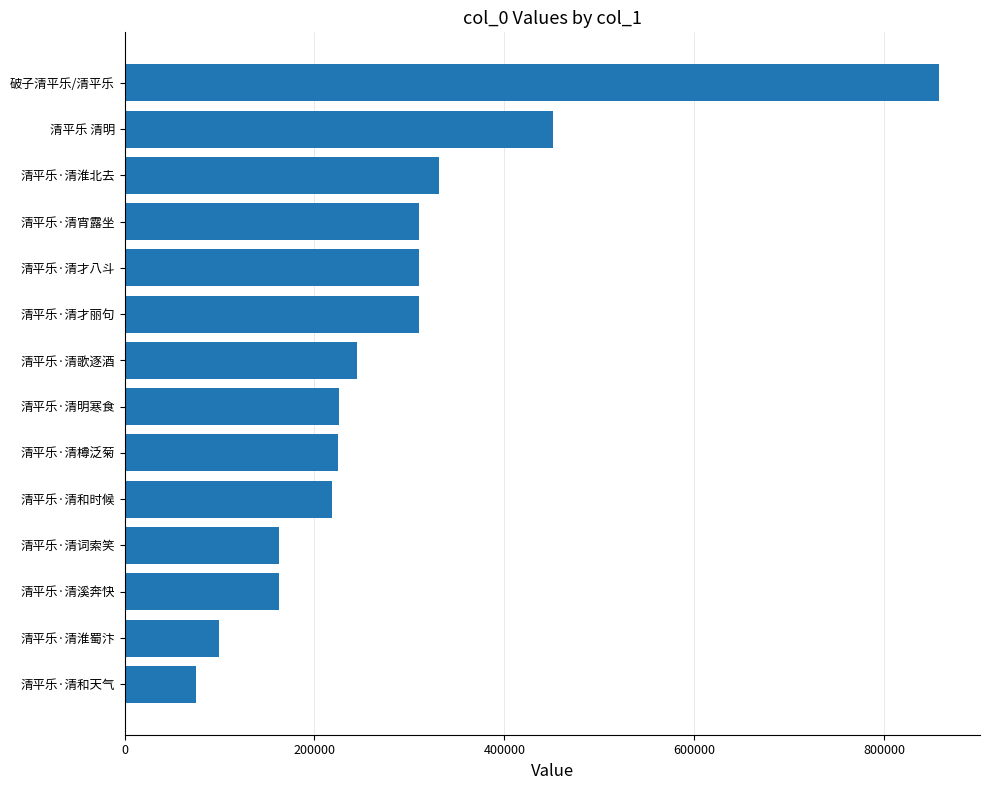

How many data points are less than 245207?

7